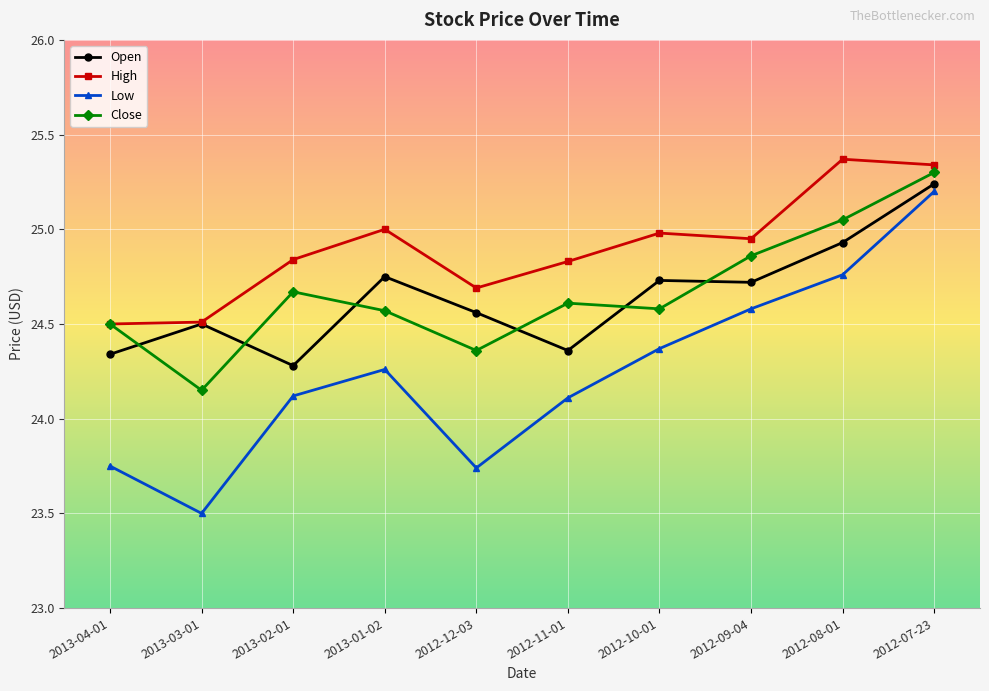

Which category has the highest value across all series?

2012-08-01